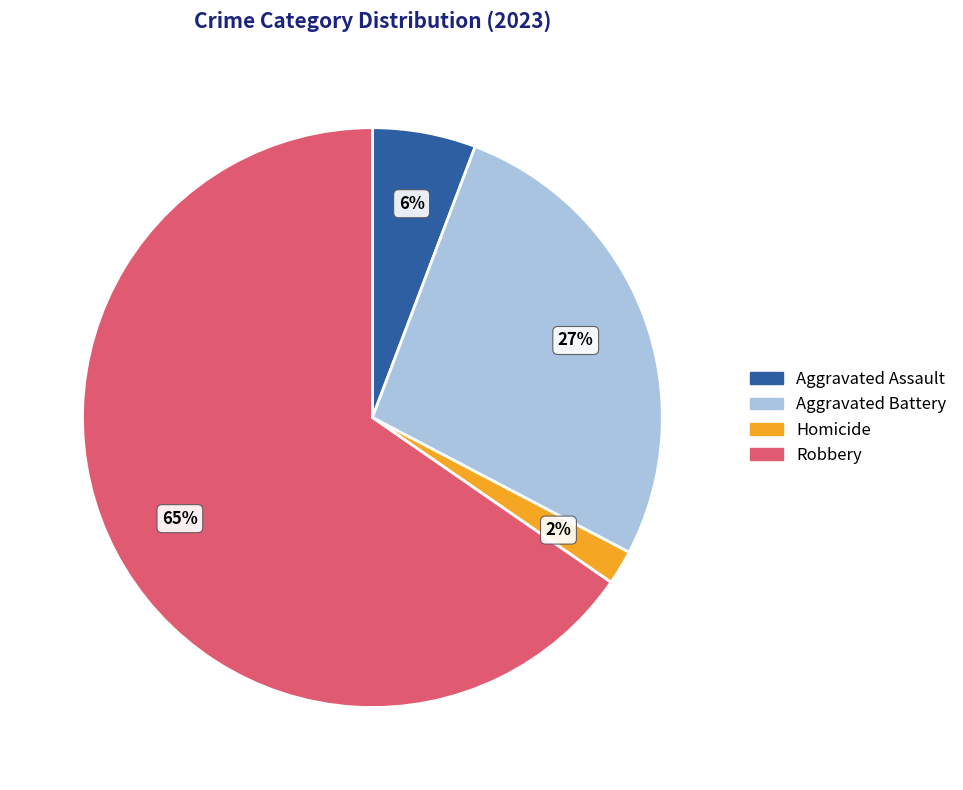

How many slices are in this pie chart?

4